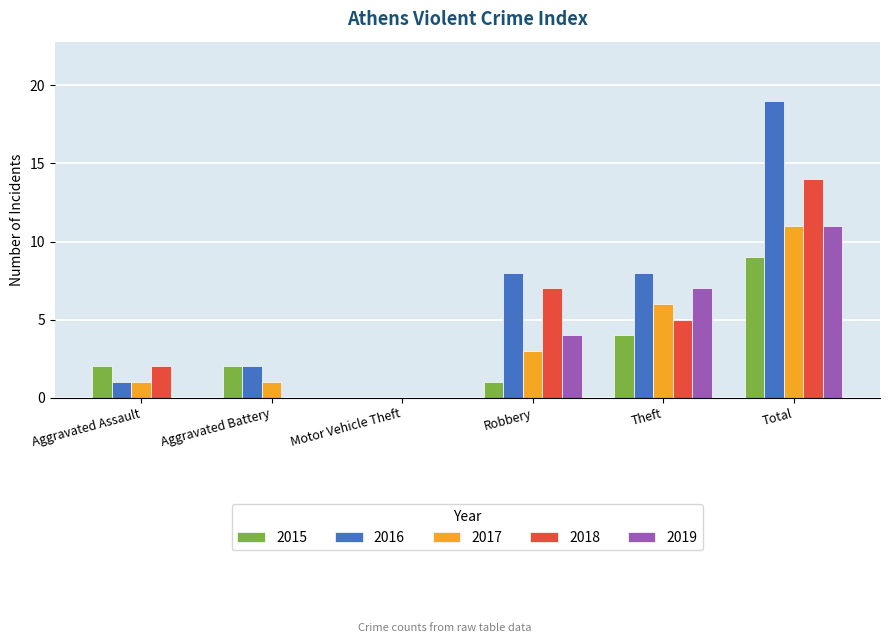

Which series changed the most between Motor Vehicle Theft and Total?

2016